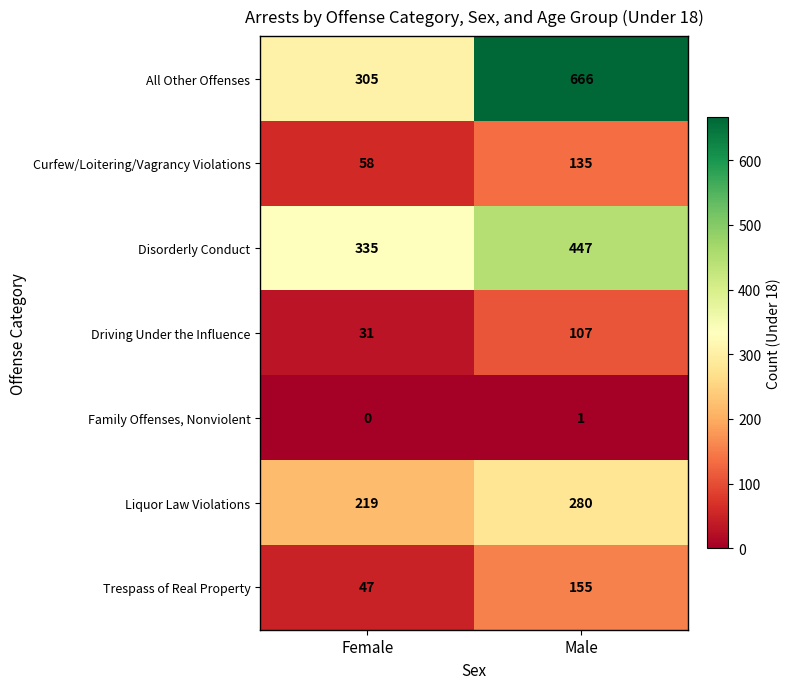

What is the difference between the All Other Offenses values at Female and Male?

361